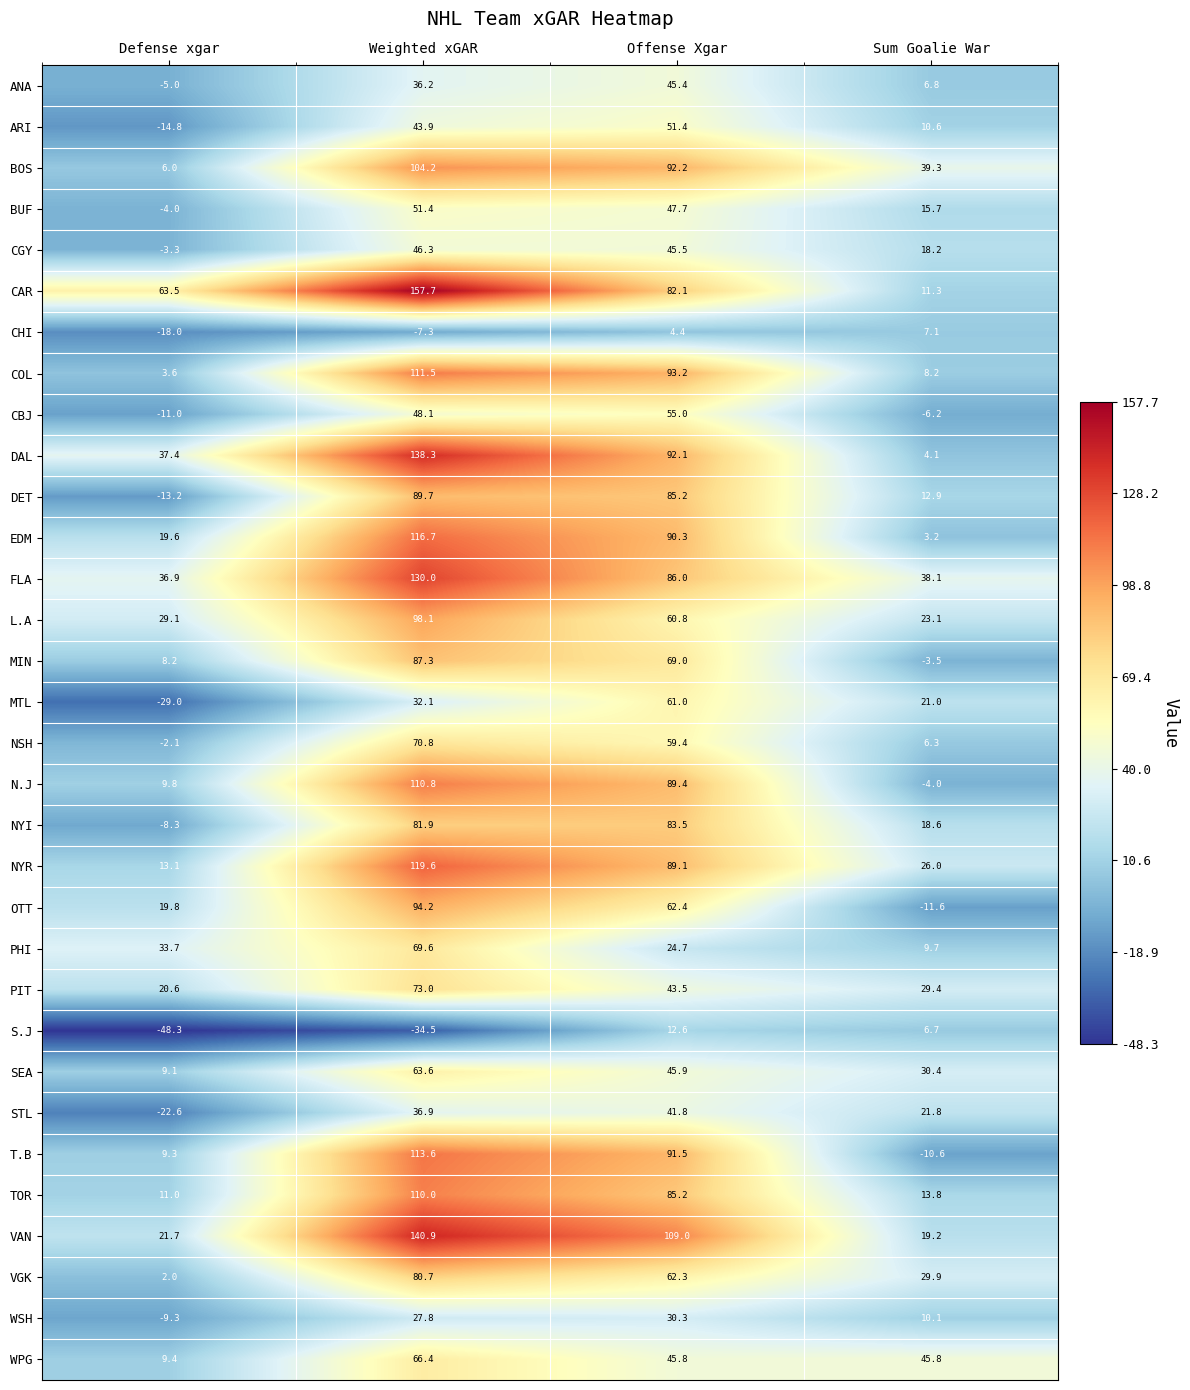

At which label does ARI reach its minimum?

Defense xgar